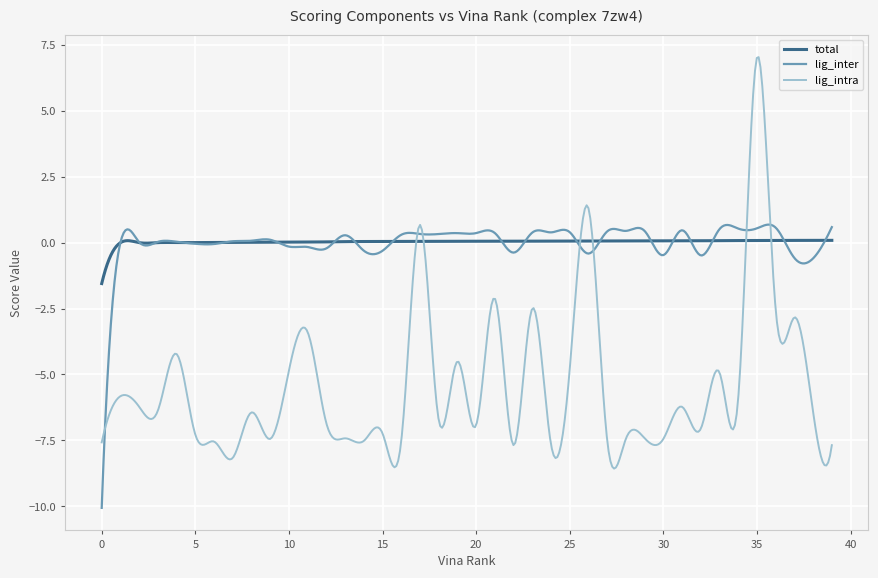

List the series in order of their peak value, lowest first.

total, lig_inter, lig_intra